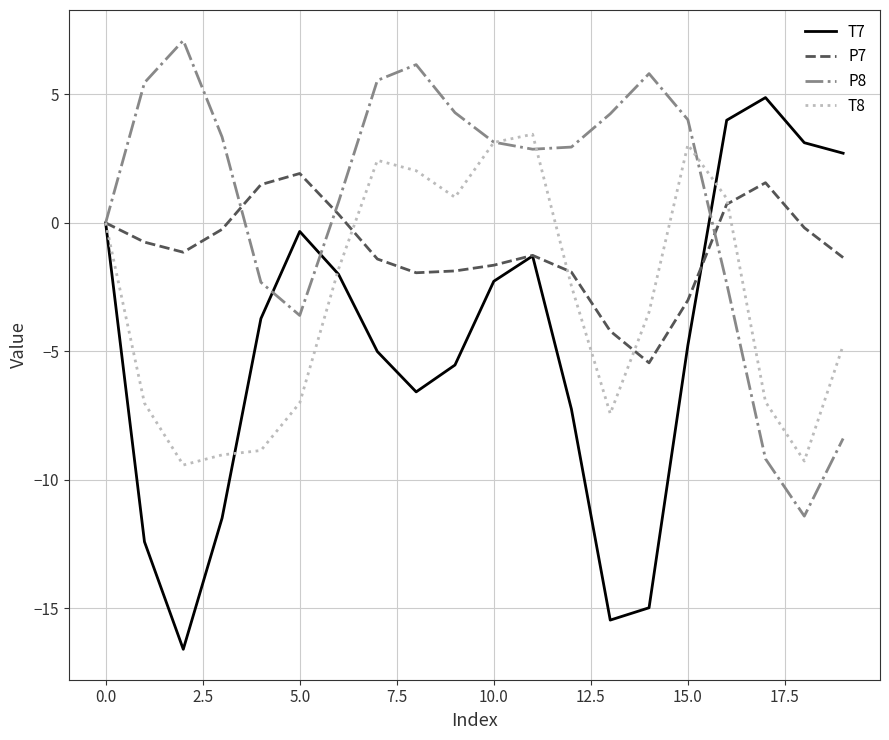

Which series has the largest total across all categories?

P8